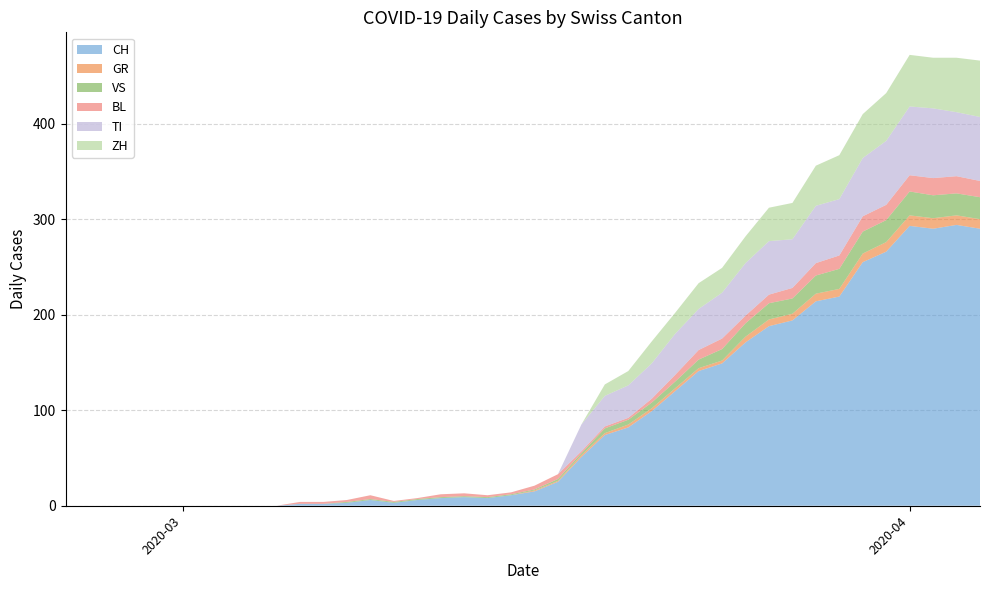

Reading right to left, transcribe all the data shown in this chart.

CH: 290	294	290	293	266	255	219	214	194	188	171	149	141	120	99	82	74	51	25	15	11	8	9	8	6	3	6	3	2	2	0	0	0	0	0	0	0	0	0	0
GR: 10	10	11	11	10	9	8	8	7	7	6	3	3	3	3	3	2	2	1	1	0	0	0	0	0	0	0	0	0	0	0	0	0	0	0	0	0	0	0	0
VS: 23	23	24	25	23	23	21	19	16	17	14	12	9	7	6	5	5	2	2	1	1	1	1	1	1	1	1	1	0	0	0	0	0	0	0	0	0	0	0	0
BL: 17	18	18	17	16	16	14	13	11	9	8	11	10	7	4	2	2	2	5	4	2	2	3	3	1	1	4	2	2	2	0	0	0	0	0	0	0	0	0	0
TI: 67	67	73	72	67	61	59	60	51	56	55	48	43	43	37	34	32	28	0	0	0	0	0	0	0	0	0	0	0	0	0	0	0	0	0	0	0	0	0	0
ZH: 59	57	53	54	50	46	46	42	38	35	28	26	27	22	23	15	12	0	0	0	0	0	0	0	0	0	0	0	0	0	0	0	0	0	0	0	0	0	0	0